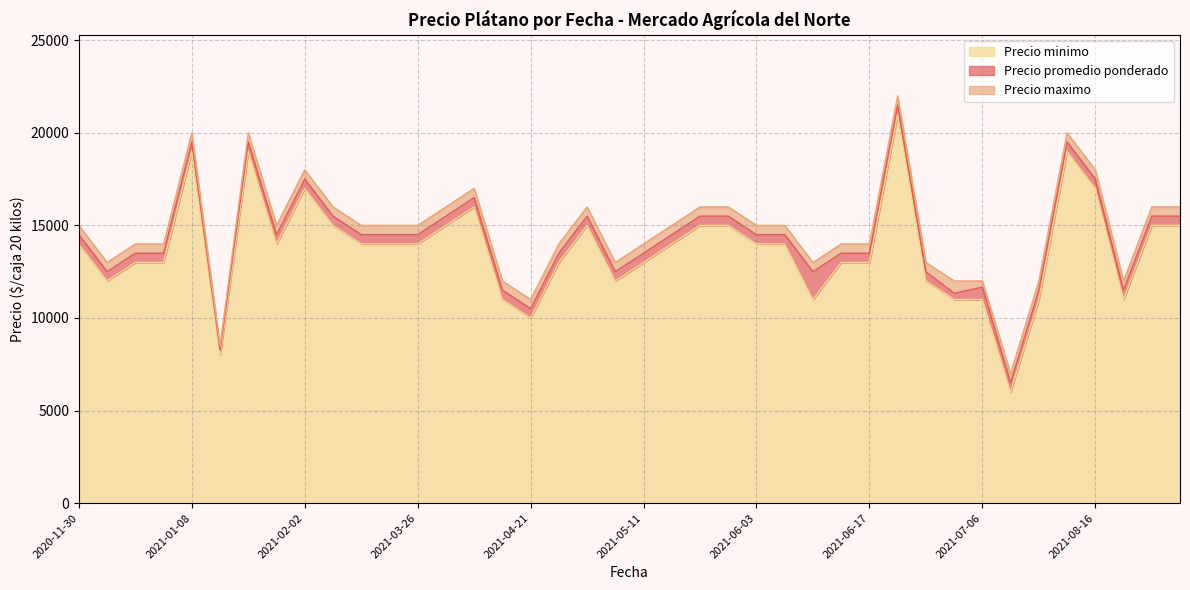

What are all the series names shown in the legend?

Precio minimo, Precio promedio ponderado, Precio maximo